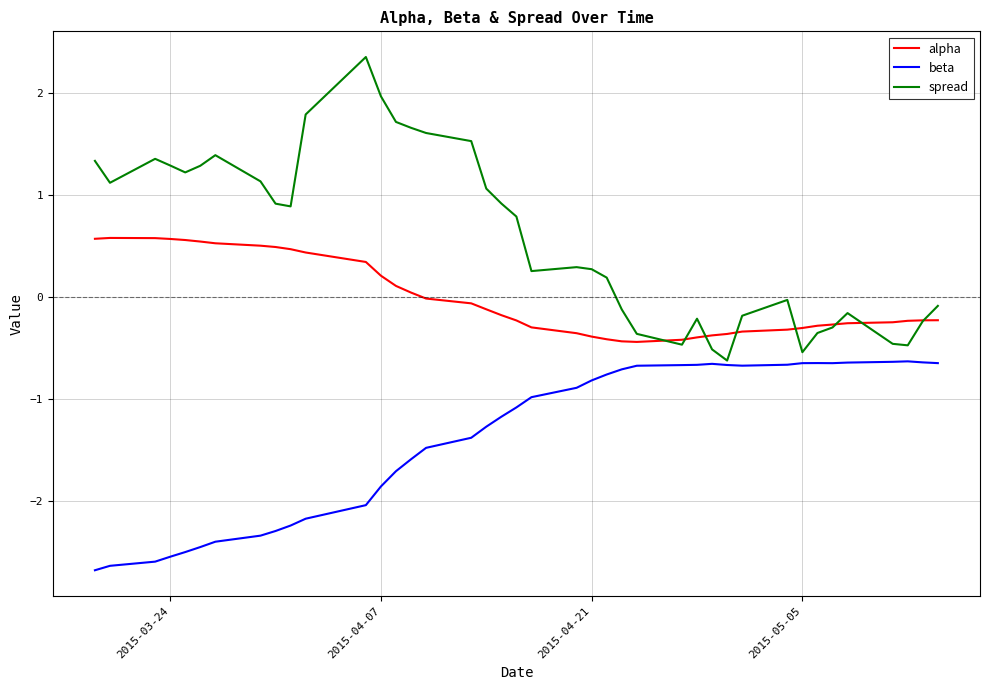

Which series has the largest total across all categories?

spread